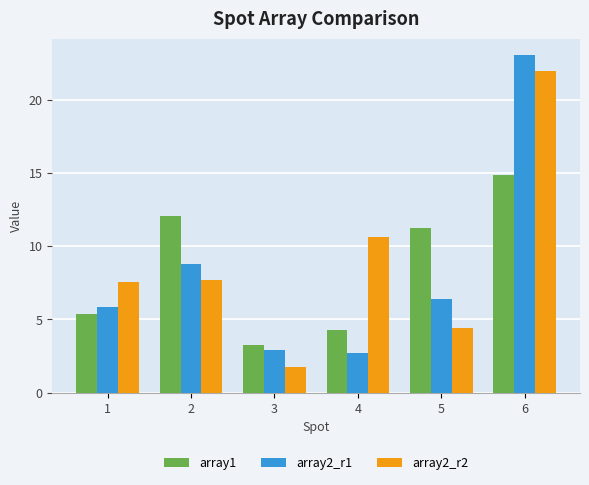

What is the sum of the array2_r1 values at 3 and 6?

25.9